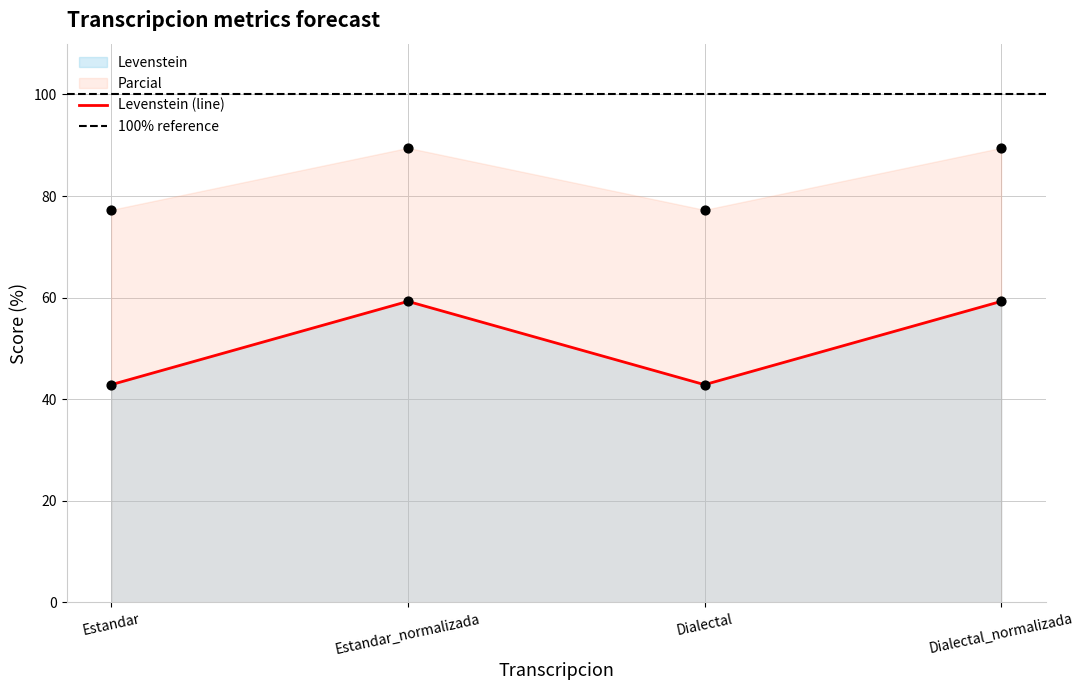

At which category is the sum across all series the highest?

Estandar_normalizada